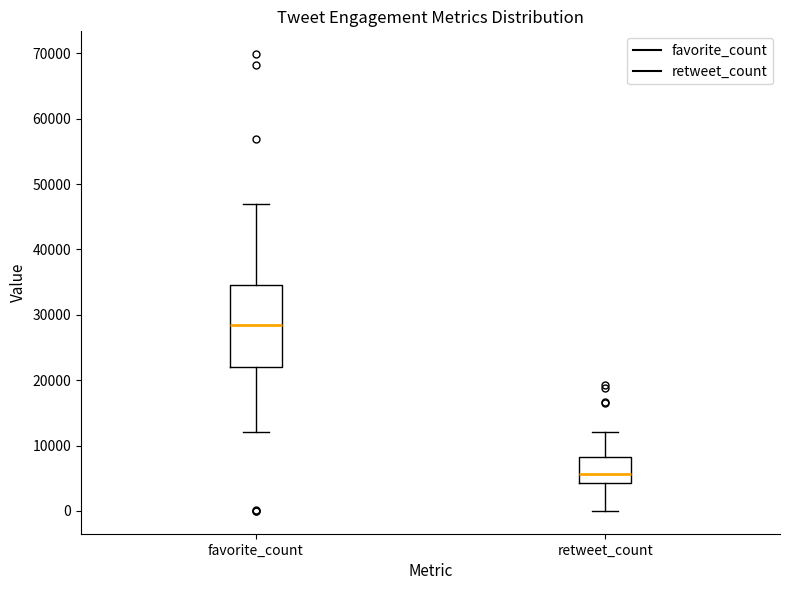

Which box has the lowest median line?

retweet_count